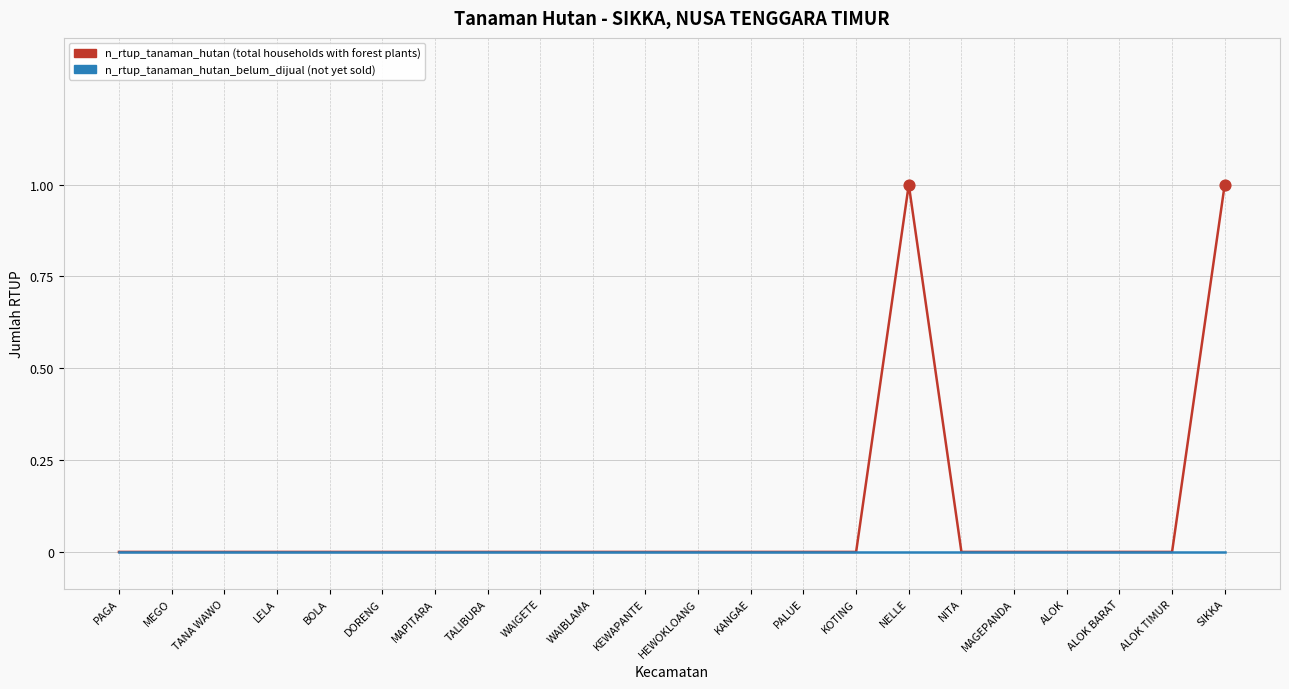

What position from the right is ALOK BARAT?

3